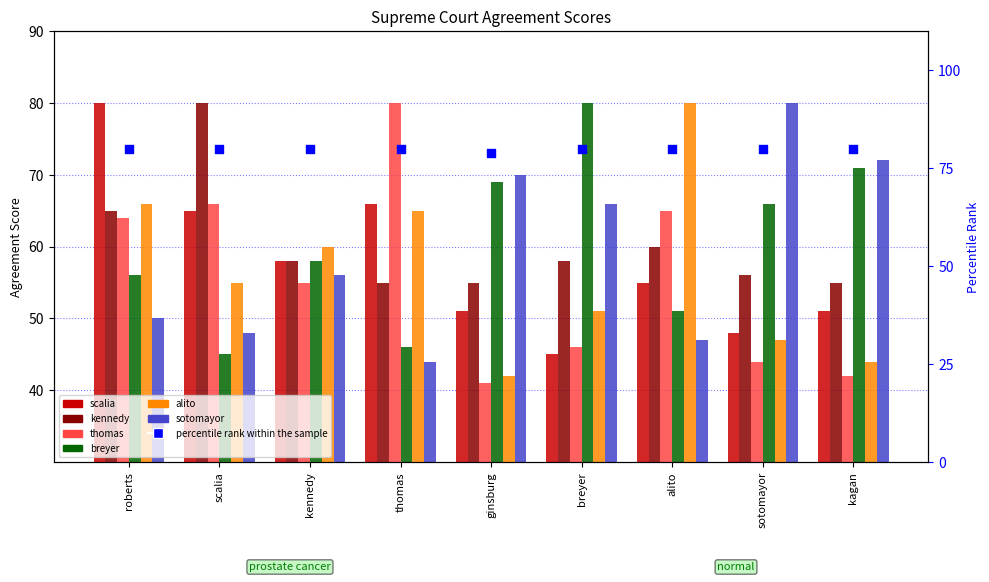

Which series contains the highest Y value?

scalia